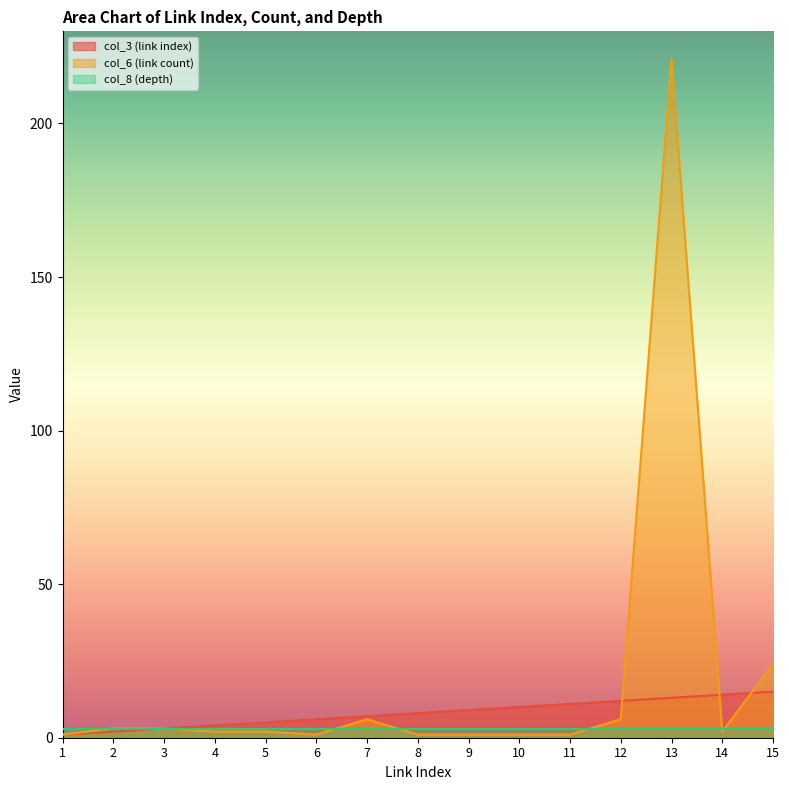

Which label corresponds to the smallest value in the chart?

1